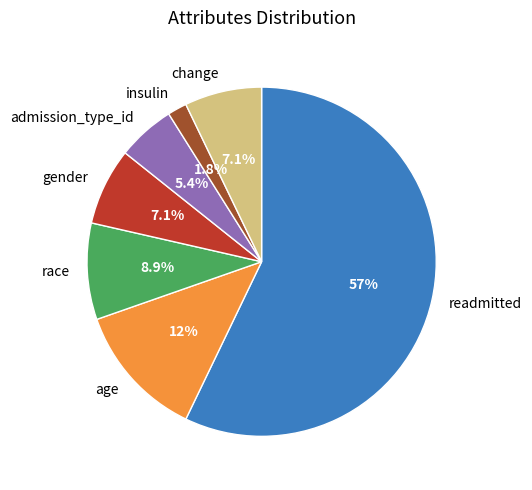

What is the largest slice in the pie chart?

readmitted